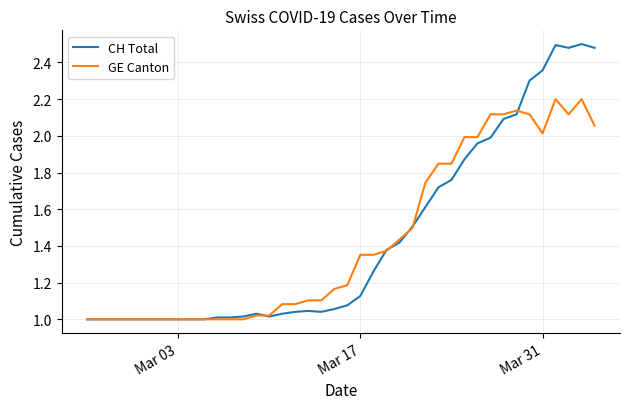

Which series has the largest range (max minus min)?

CH Total